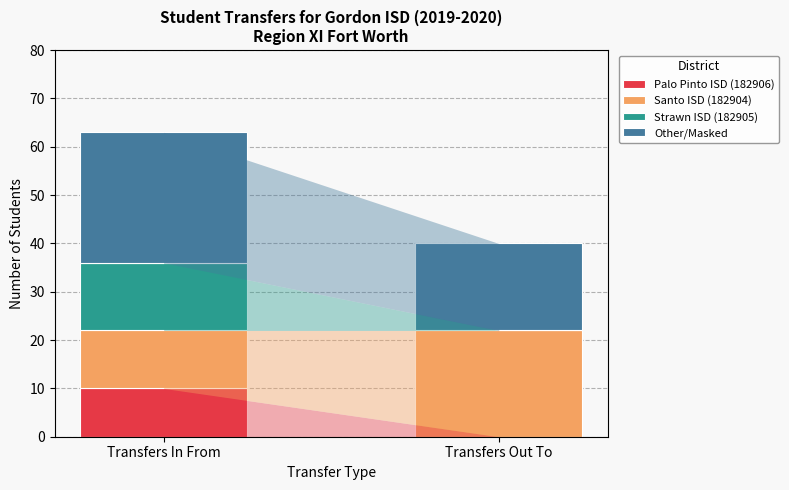

How many categories are shown in the chart?

2